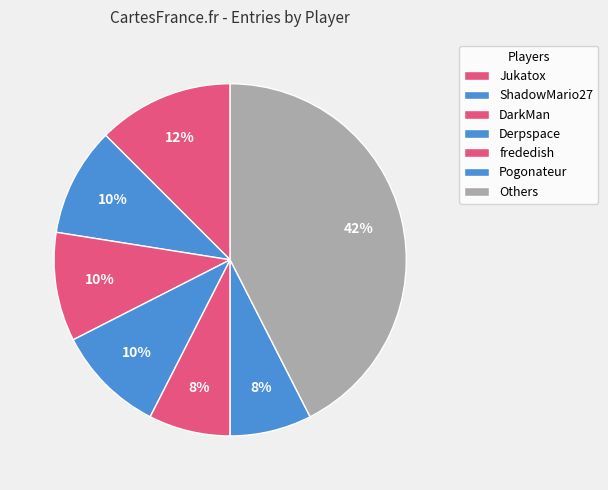

Is there a majority slice in this chart?

No